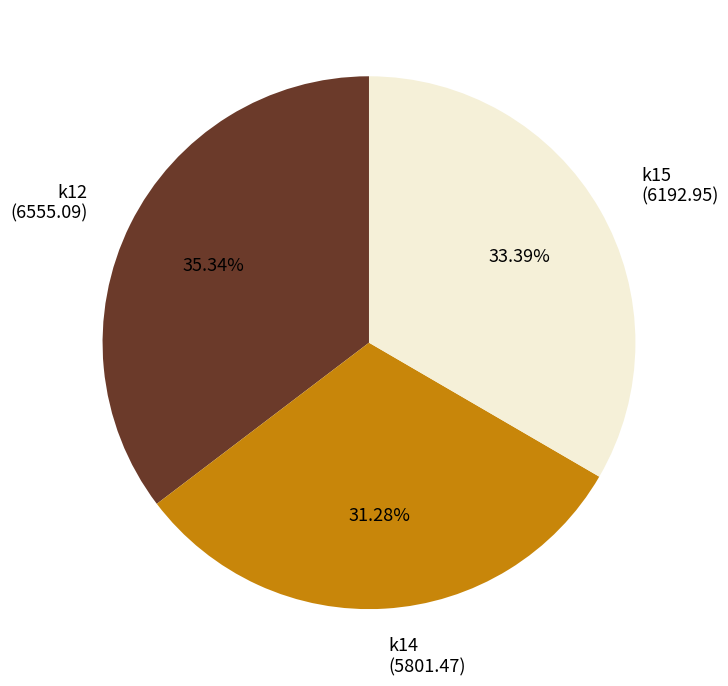

Count the number of slices in the pie.

3